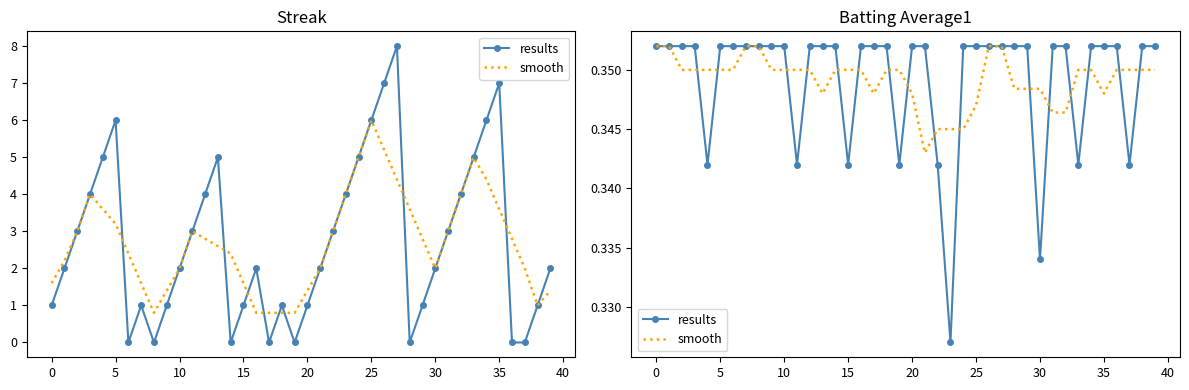

Rank the series by their average value, from highest to lowest.

smooth, results